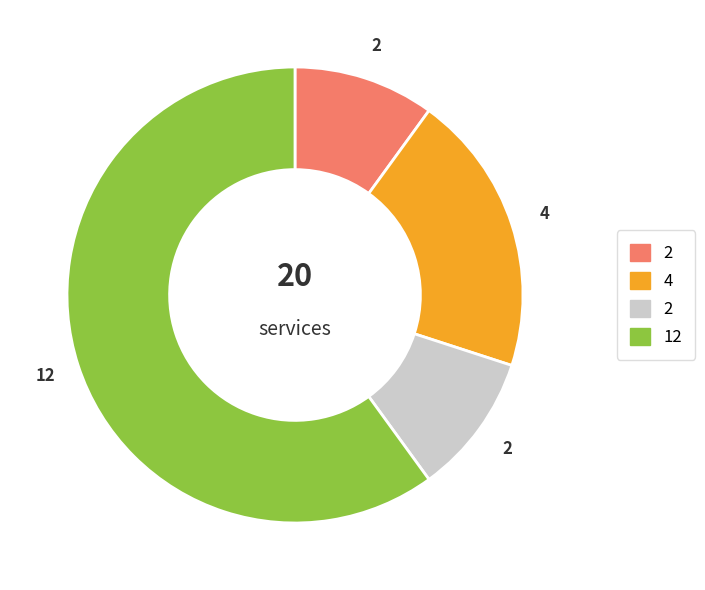

Does any single category account for the majority?

Yes